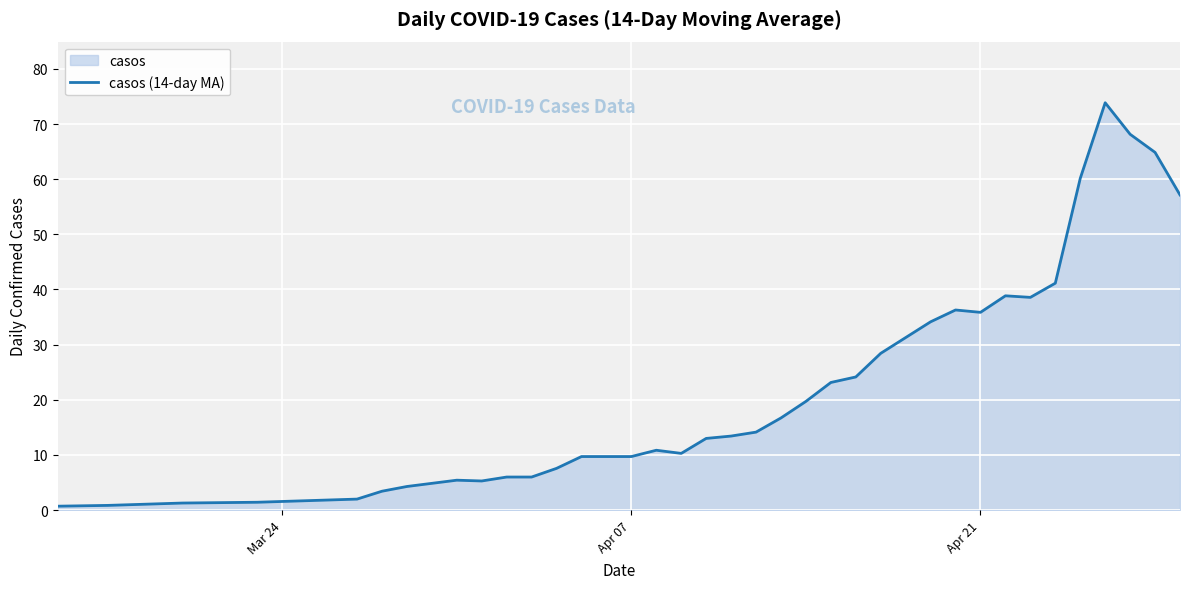

What is the minimum value shown in the chart?

0.7